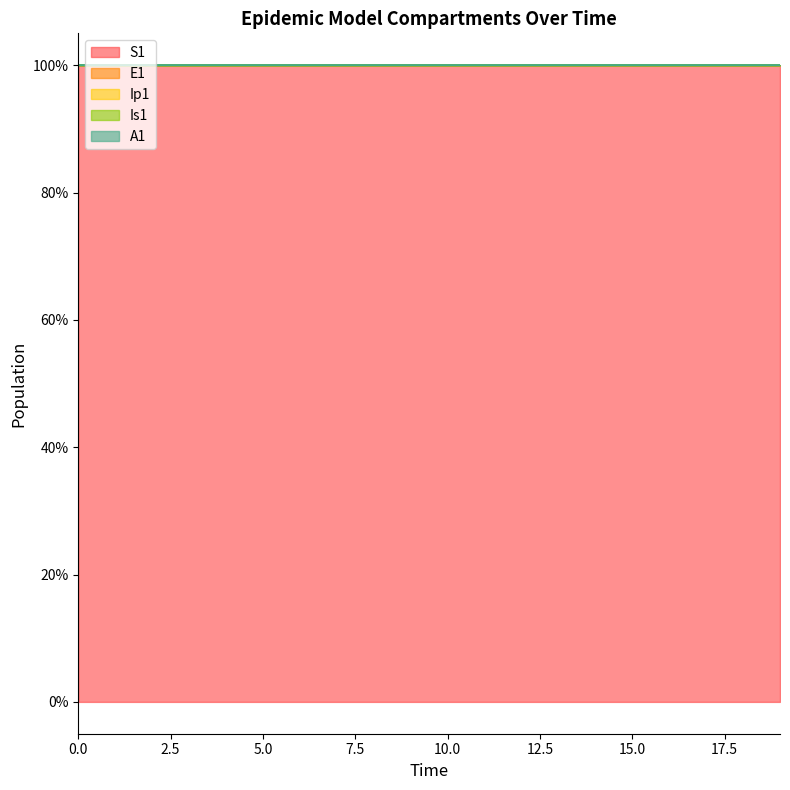

How many lines are shown in the chart?

5